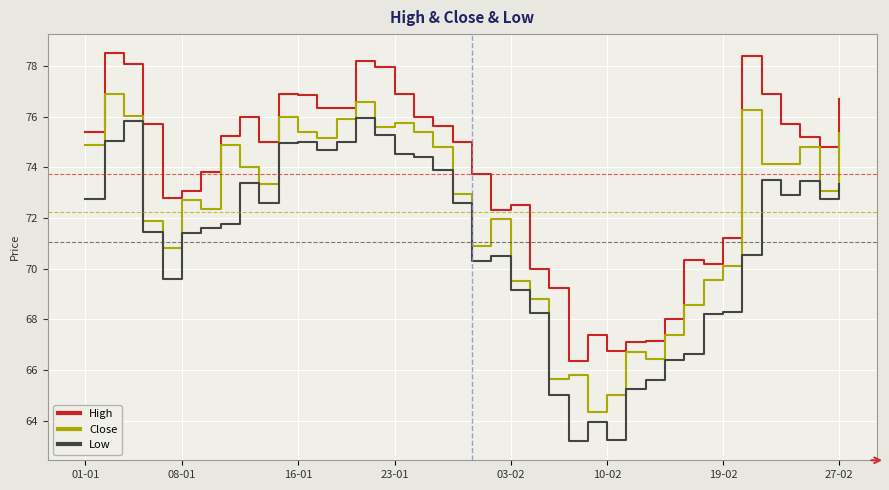

What is the average value of the Close series?

72.2